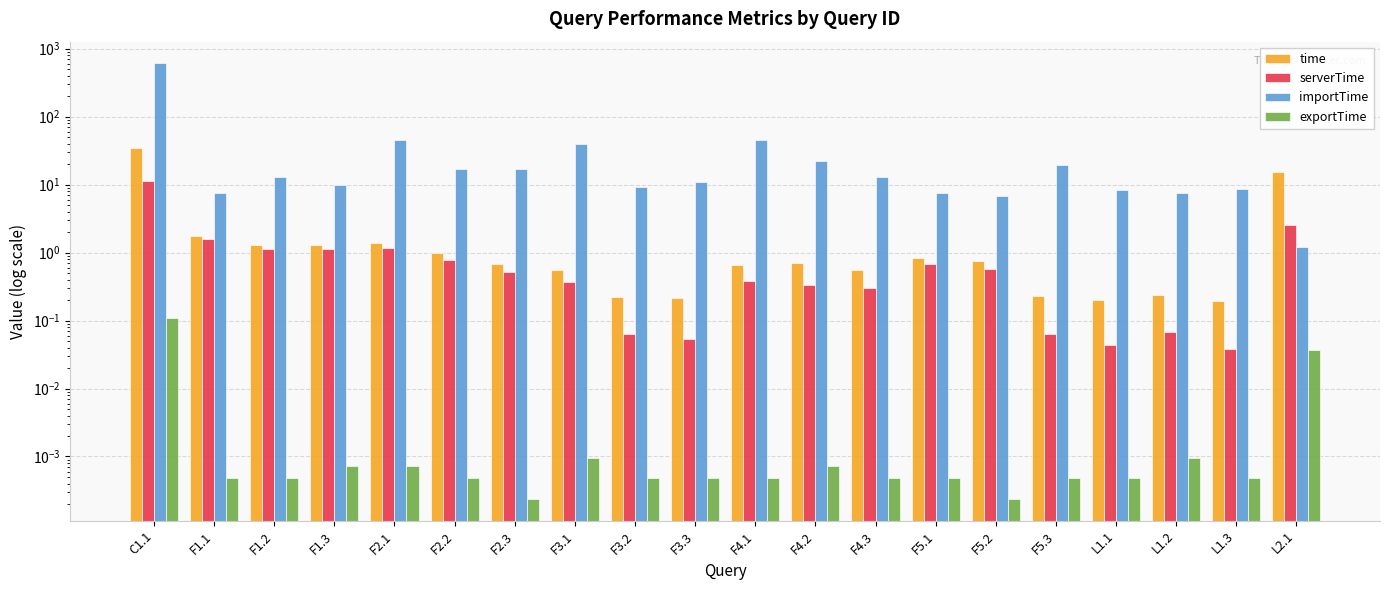

The serverTime series shows 2.5 at L2.1. True or false?

True